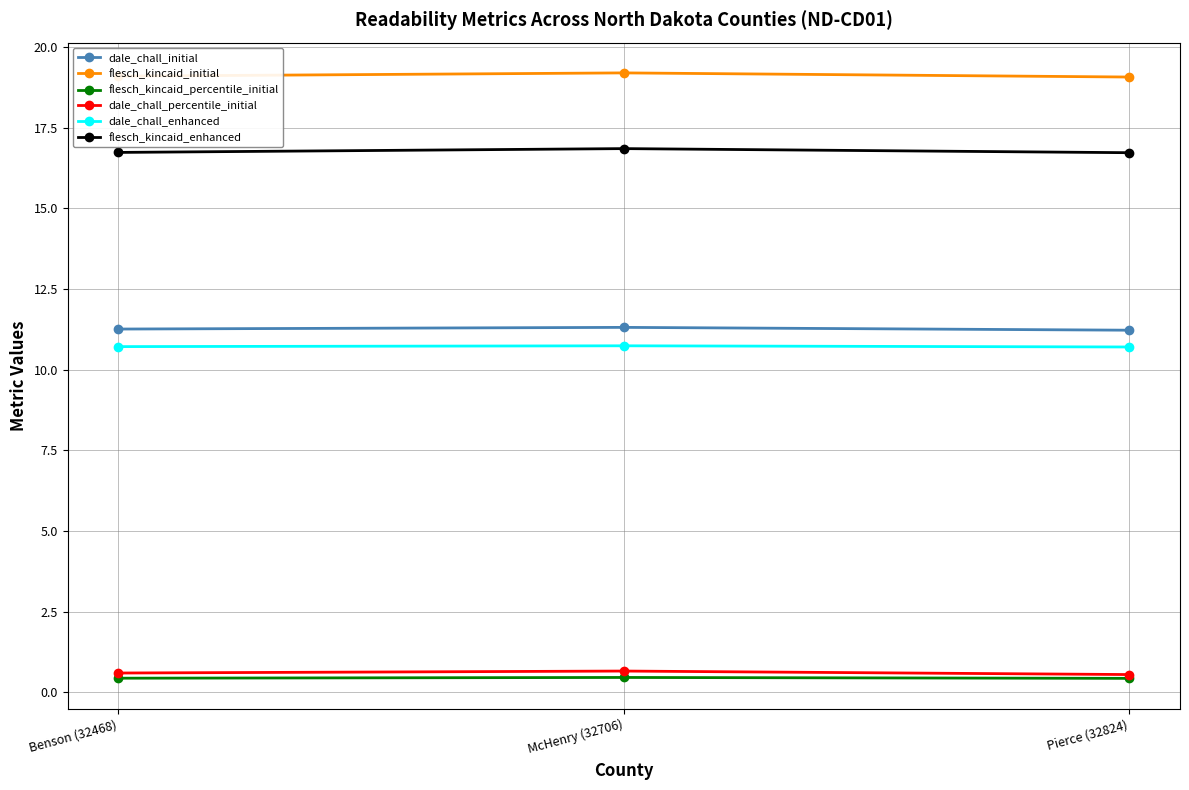

What is the total value across all series at Pierce (32824)?

58.7